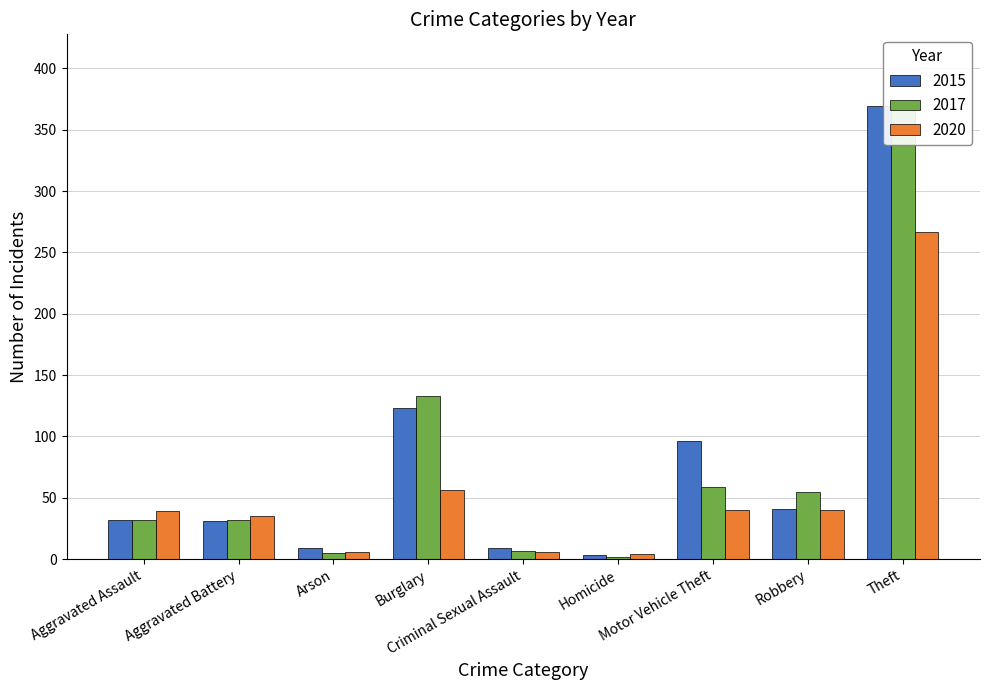

What is the value of the 2017 bar at the 2nd from the left?

32